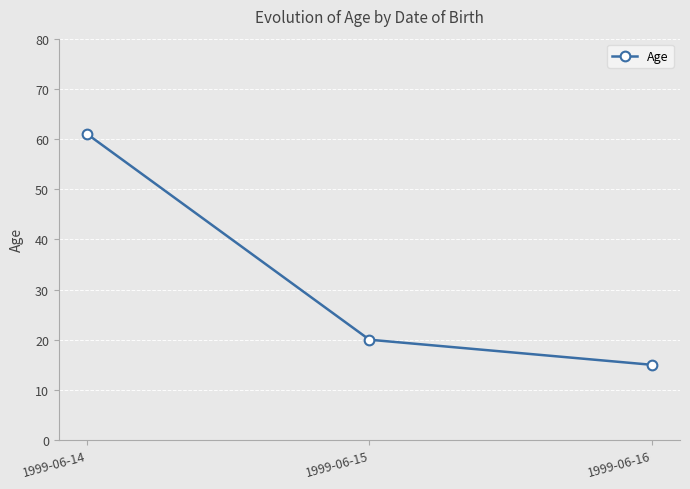

What is the change in value from 1999-06-14 to 1999-06-16?

-46